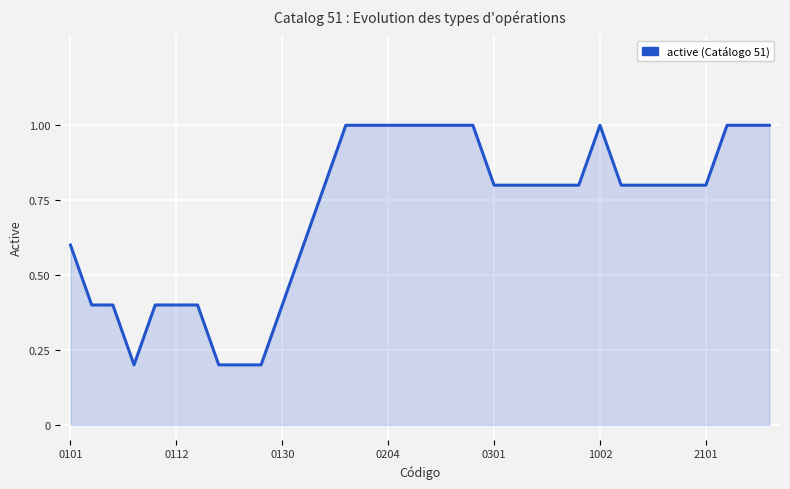

What is the greatest value displayed?

1.0